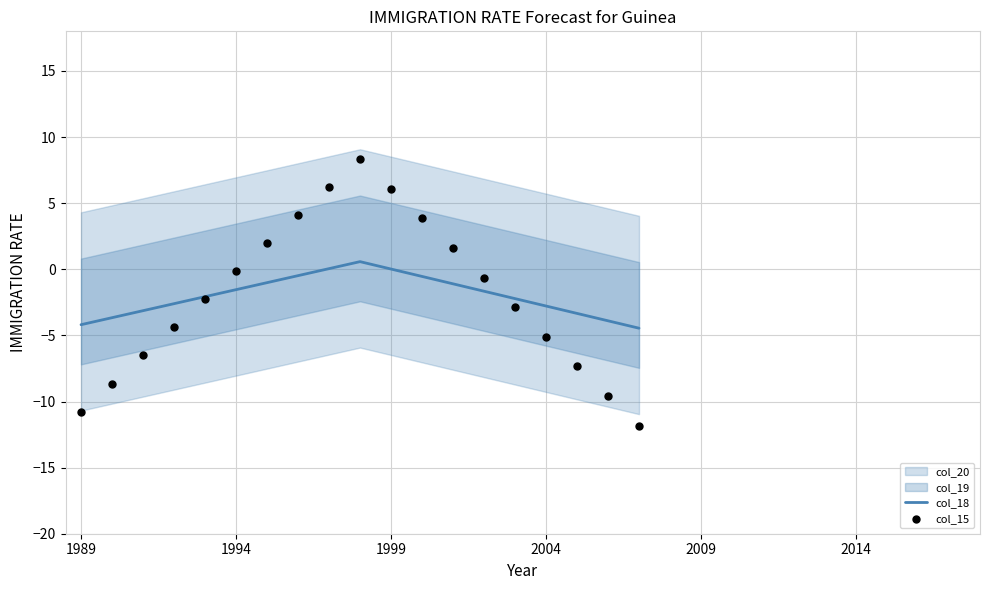

Which series has the largest total across all categories?

col_15